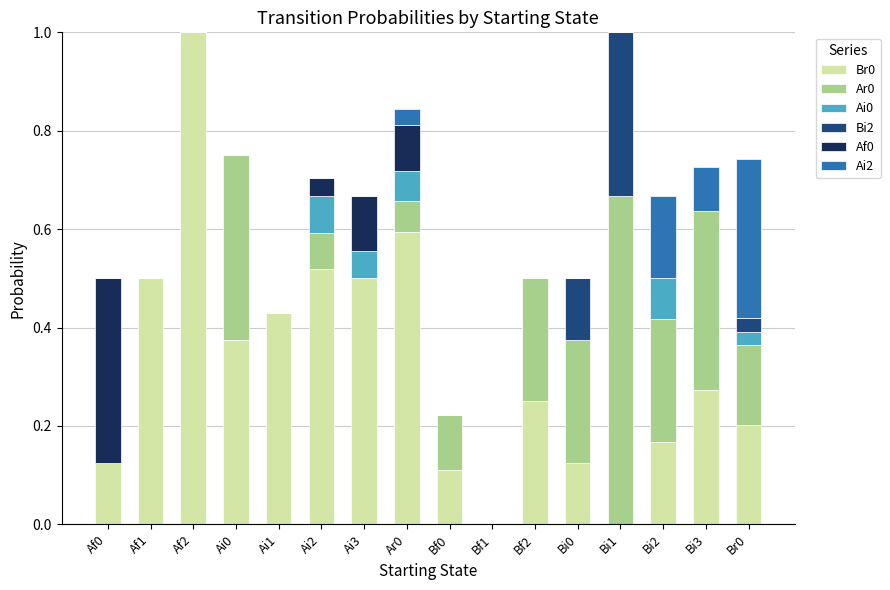

Is it true that Br0 equals 0.5 at Bf1?

False